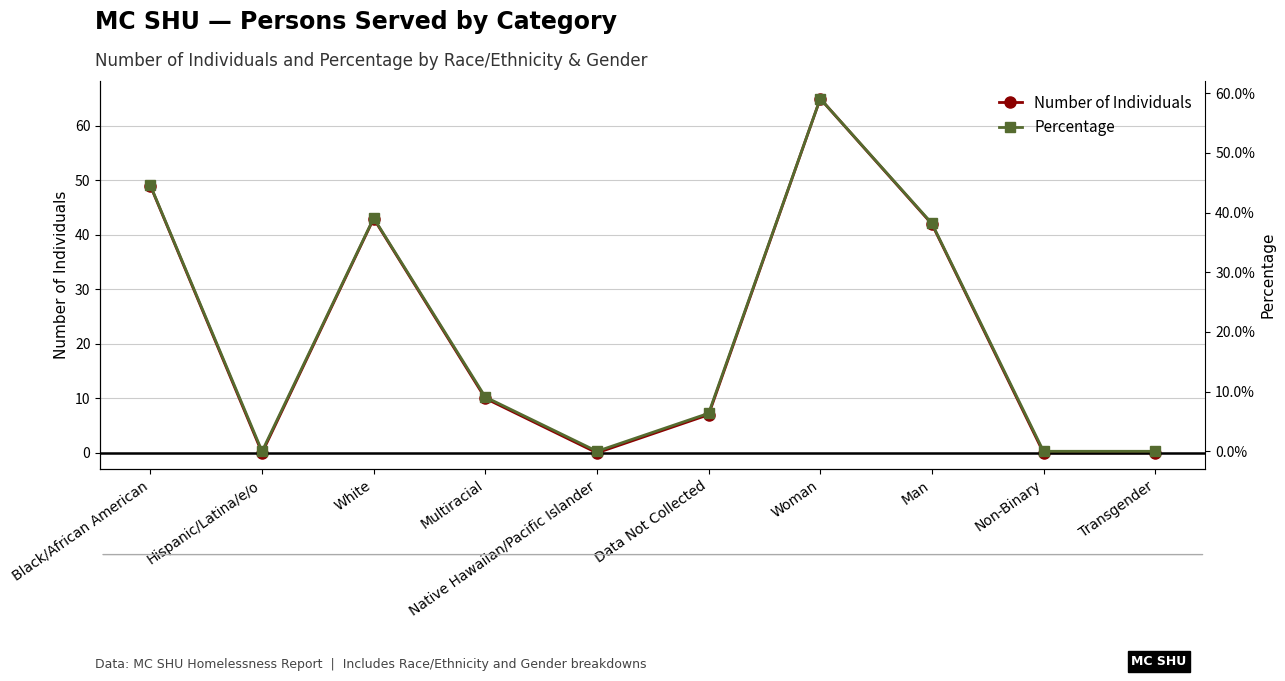

At which category does Percentage reach its first local valley?

Hispanic/Latina/e/o